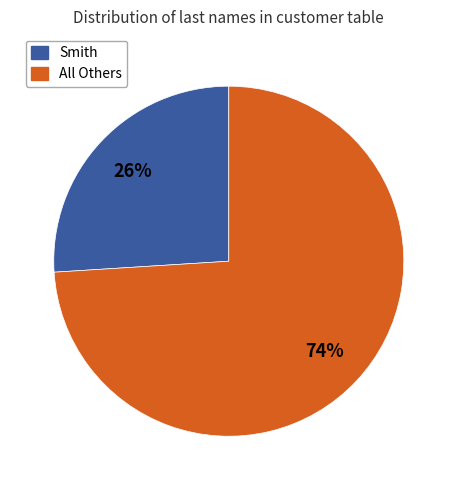

Does any single category account for the majority?

Yes